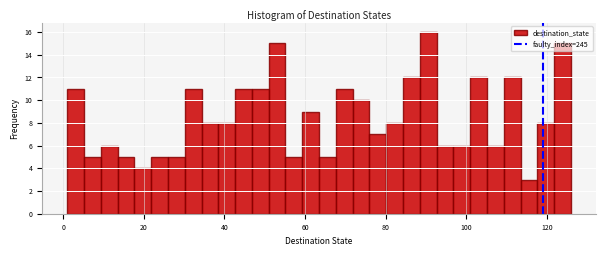

Around what value on the x-axis is the tallest bar? Give the approximate position of its centre, as read against the axis.

90